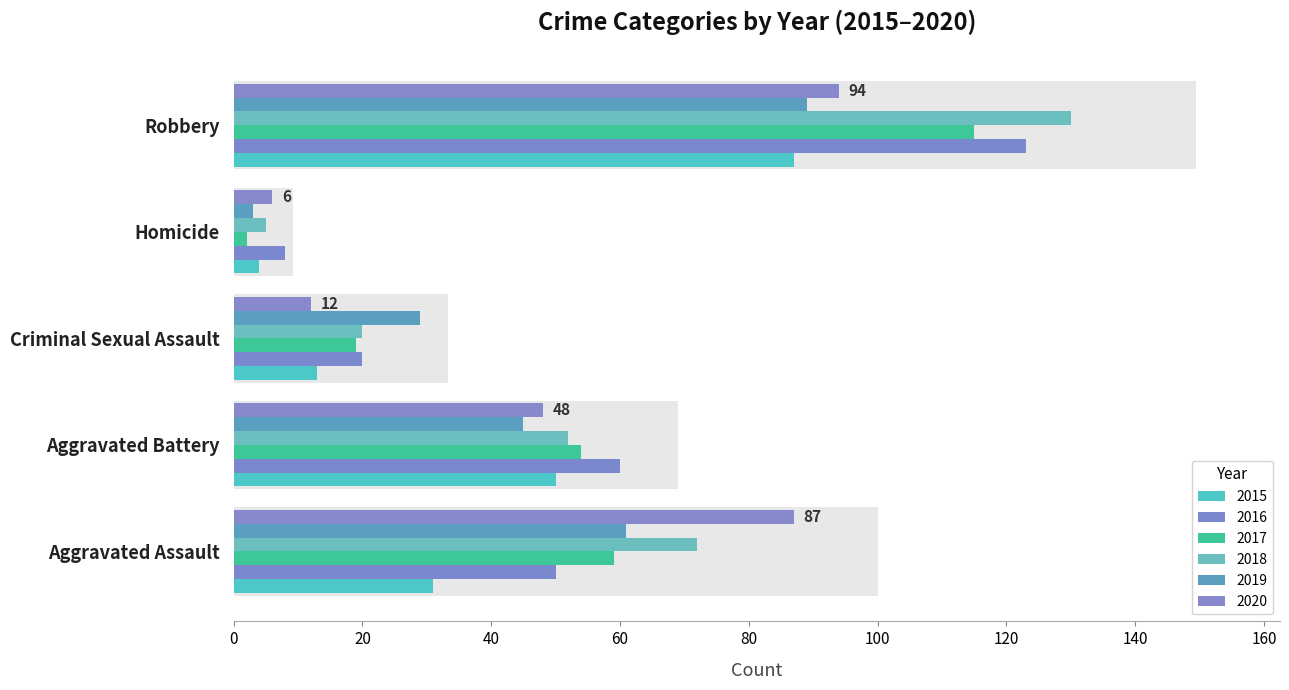

Between Aggravated Battery and Criminal Sexual Assault, which series saw the biggest shift?

2016